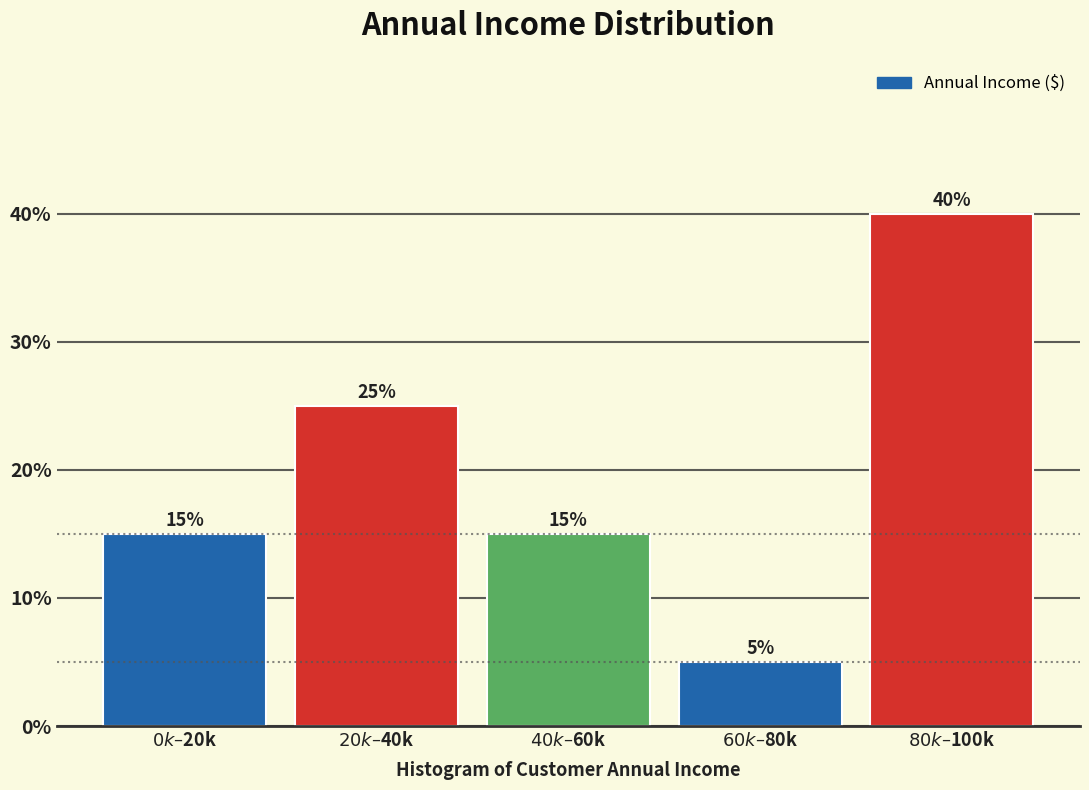

Reading left to right, transcribe all the data shown in this chart.

15	25	15	5	40